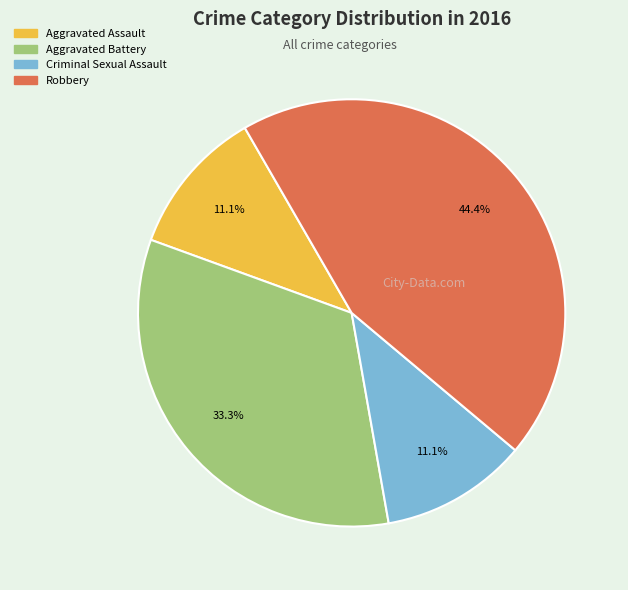

What is the largest slice in the pie chart?

Robbery